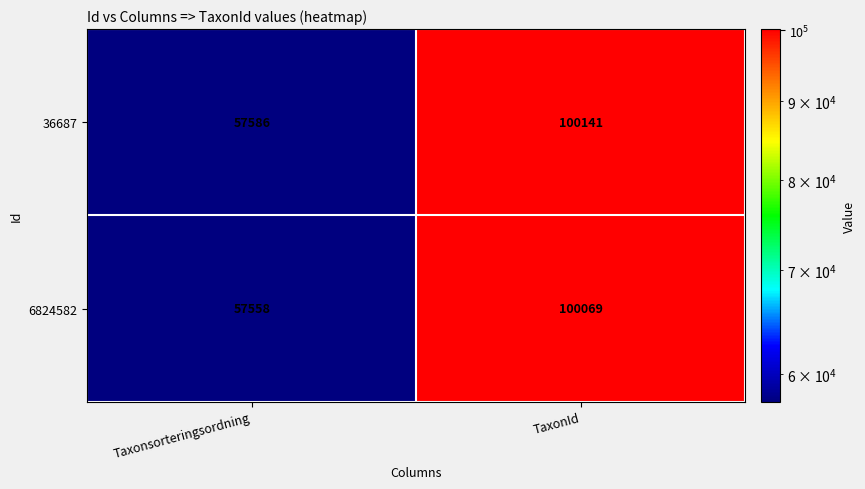

What is the minimum value for 36687?

57586